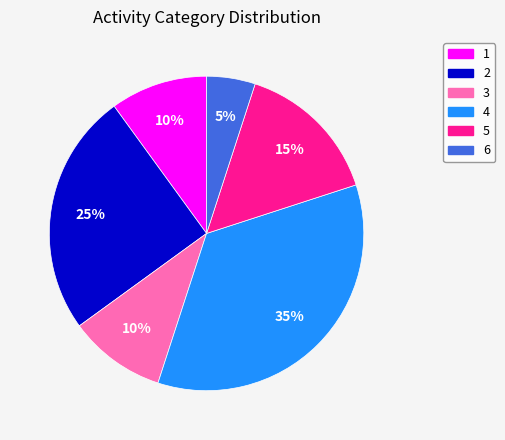

Which category has the smallest portion of the pie?

6